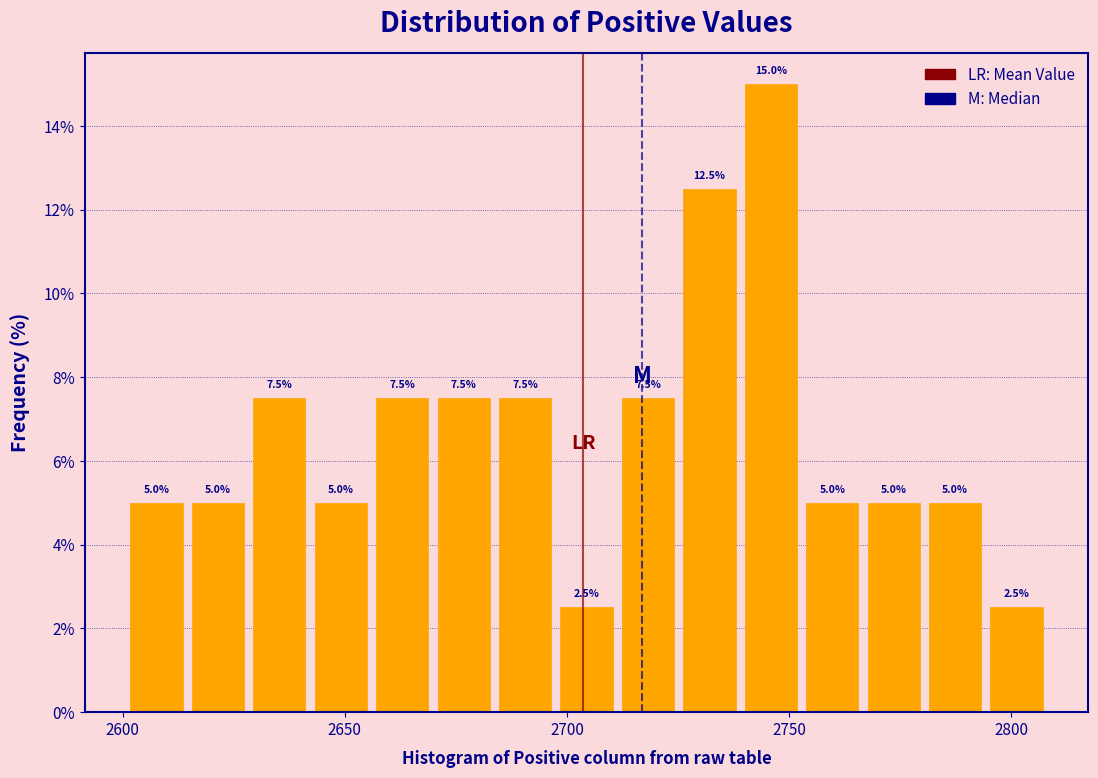

Read against the x-axis, roughly where is the centre of the tallest bar?

2745